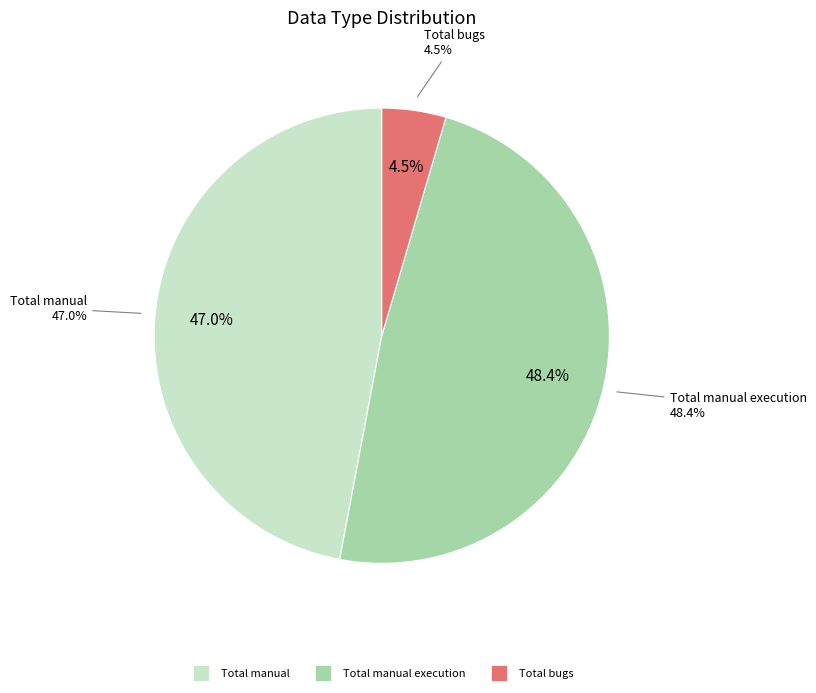

Count the number of slices in the pie.

6